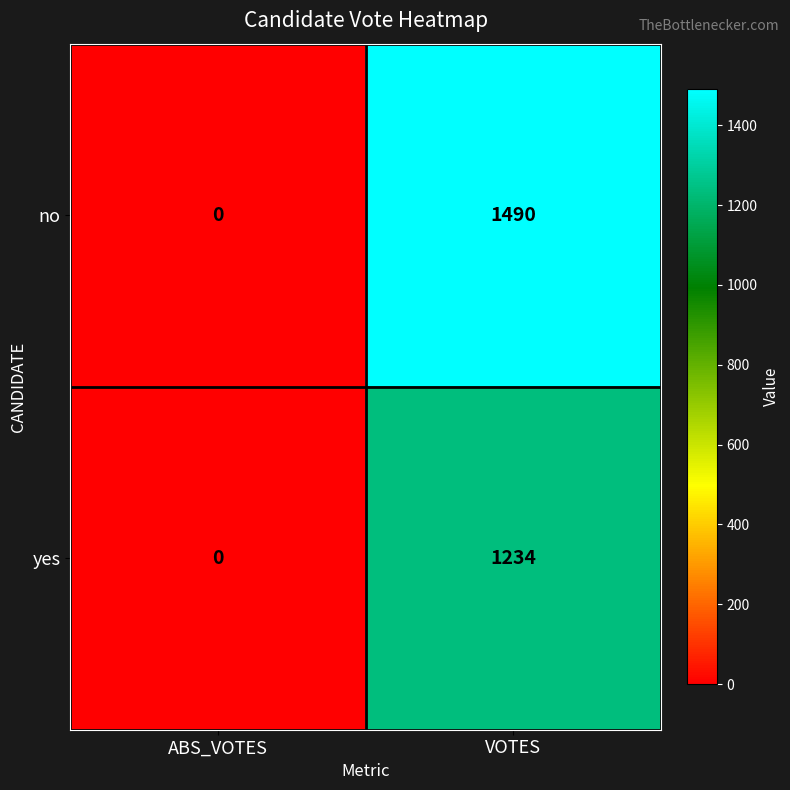

Read the no value at VOTES, to the nearest 50.

1500